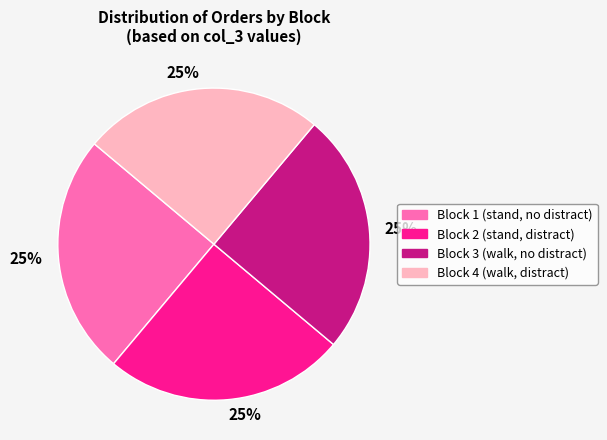

The Block 1 (stand, no distract) slice represents 37% of the pie. True or false?

False